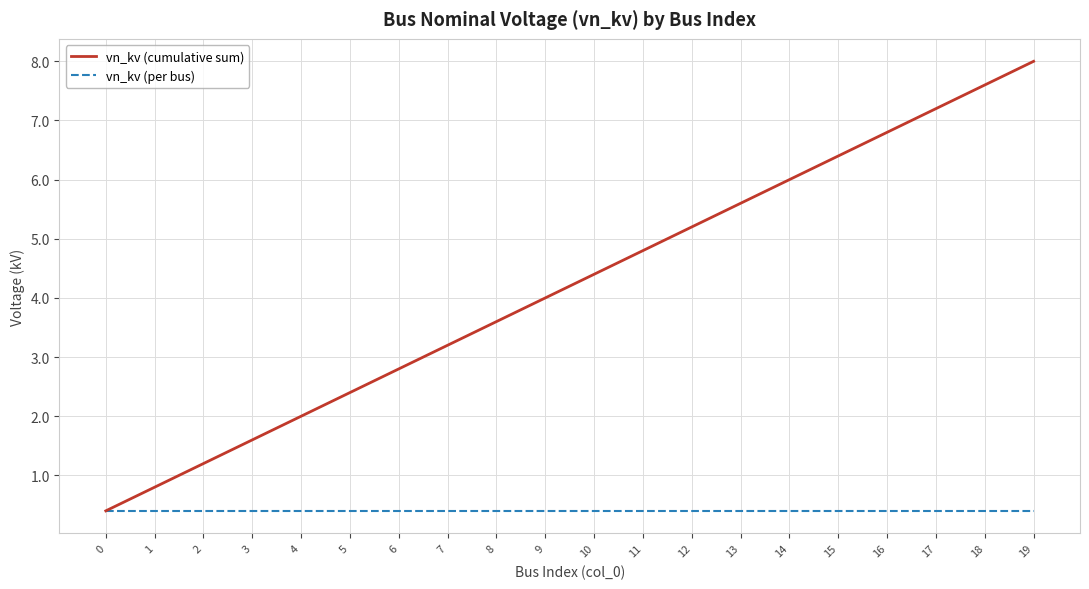

Is the value of vn_kv (per bus) at 16 greater than the value of vn_kv (cumulative sum) at 17?

No